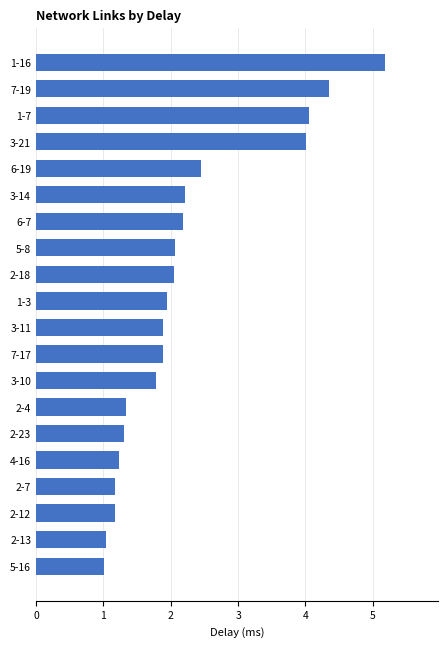

At which label is the value closest to 3?

6-19